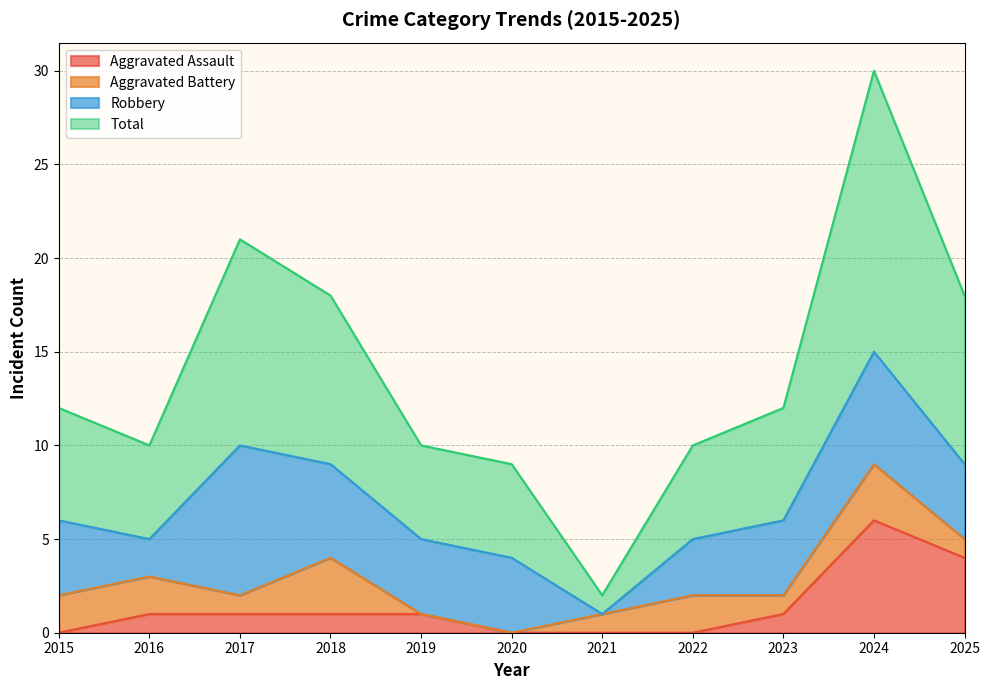

Which series has the largest total across all categories?

Total